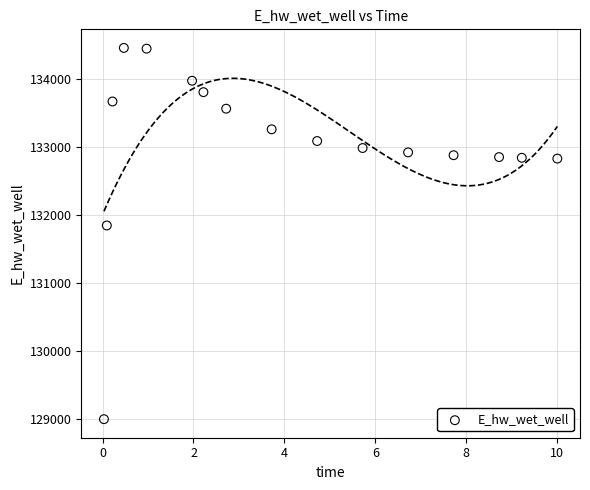

What is the range of Y values (max minus min)?

5445.6